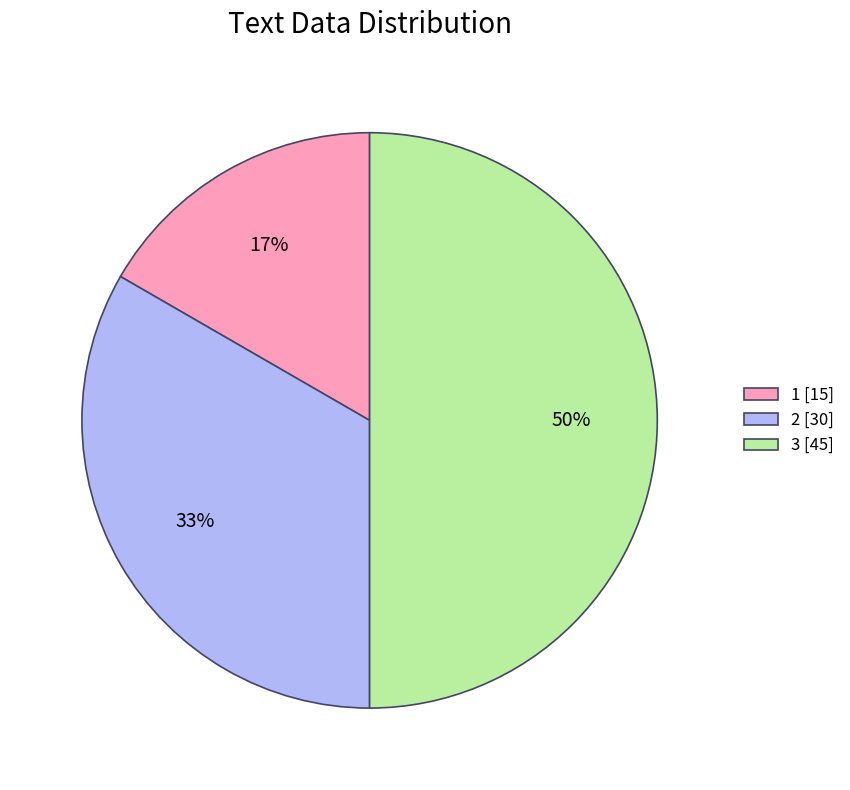

Which has a higher value, 2 or 3?

3